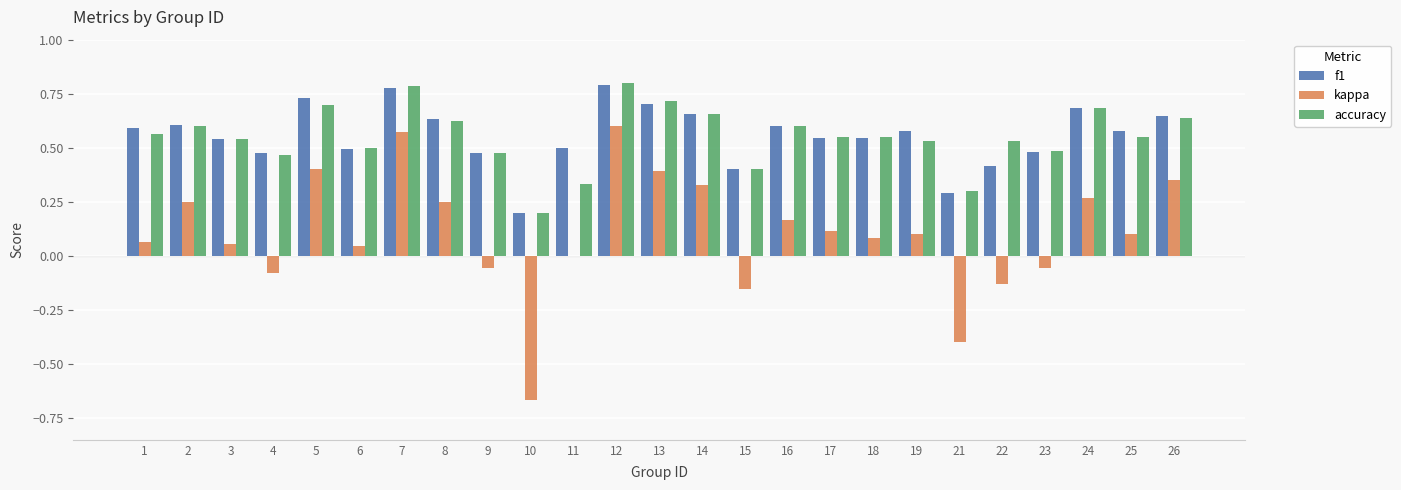

Is the value of kappa at 22 greater than the value of f1 at 16?

No